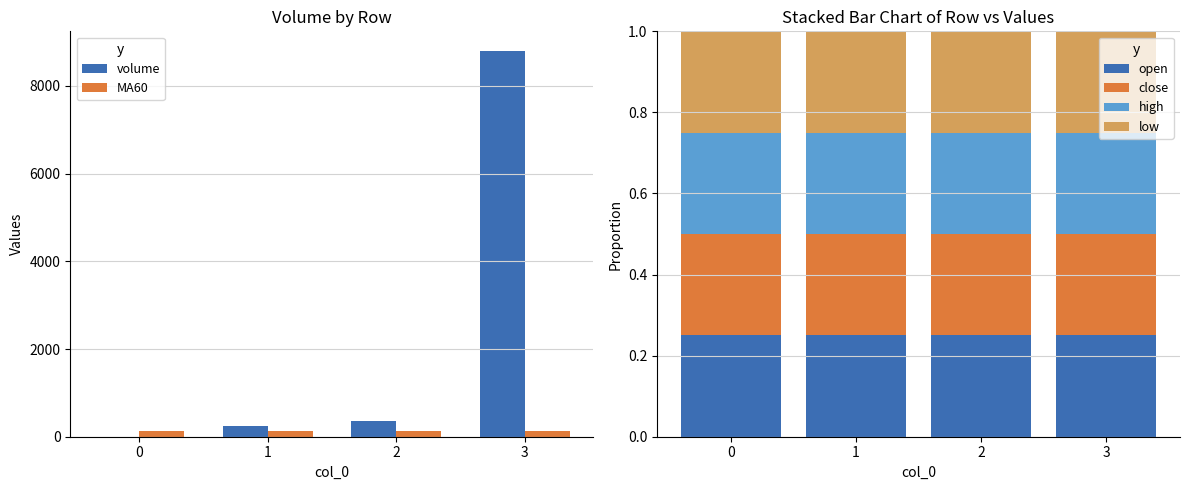

True or false: MA60 has a value of 123.2 at 0.

True